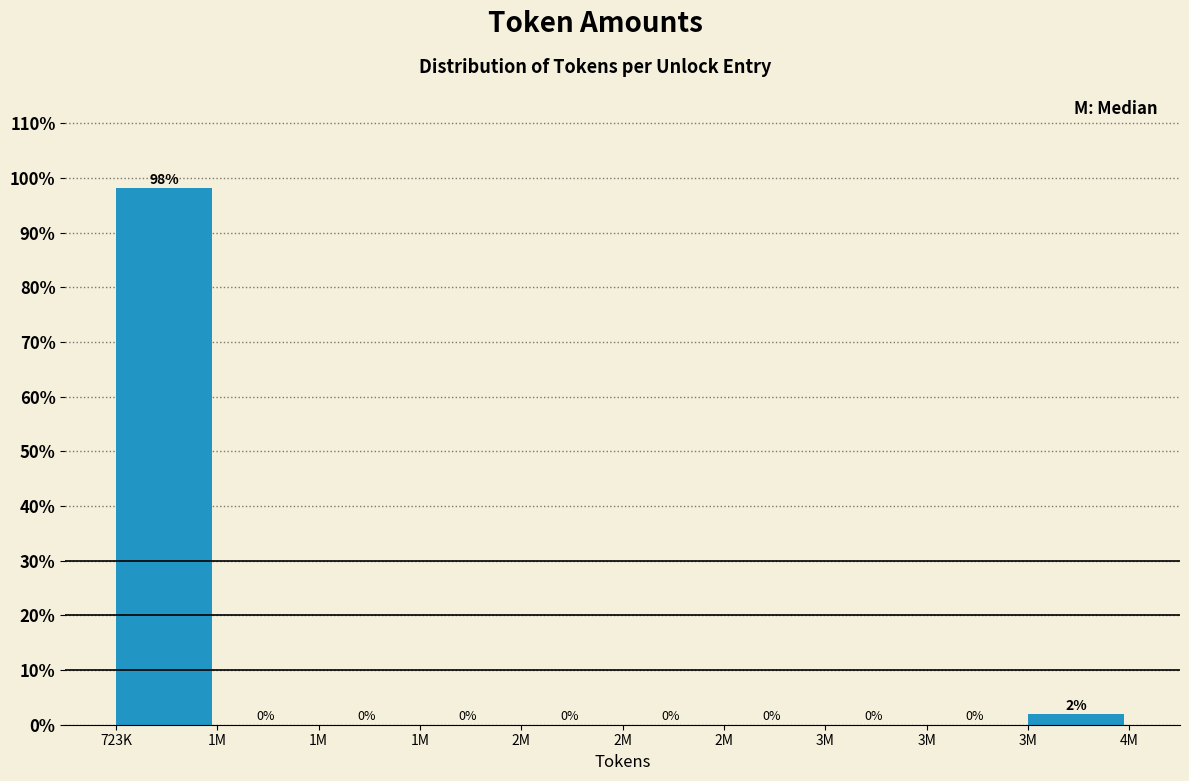

How many values are above zero?

2